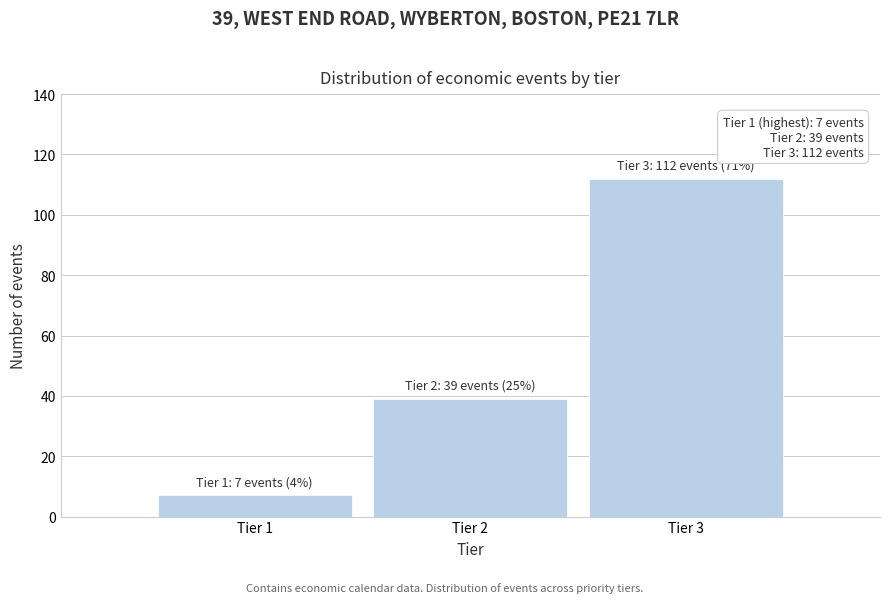

Reading left to right, transcribe all the data shown in this chart.

Tier 1=7	Tier 2=39	Tier 3=112